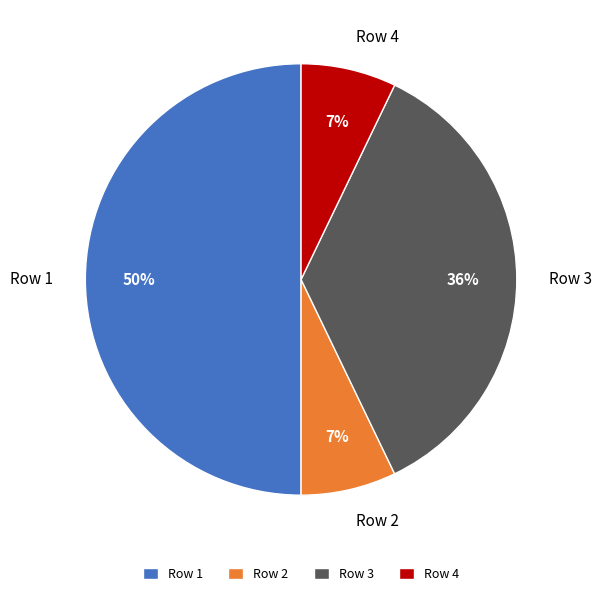

True or false: Row 4 accounts for 15% of the total.

False